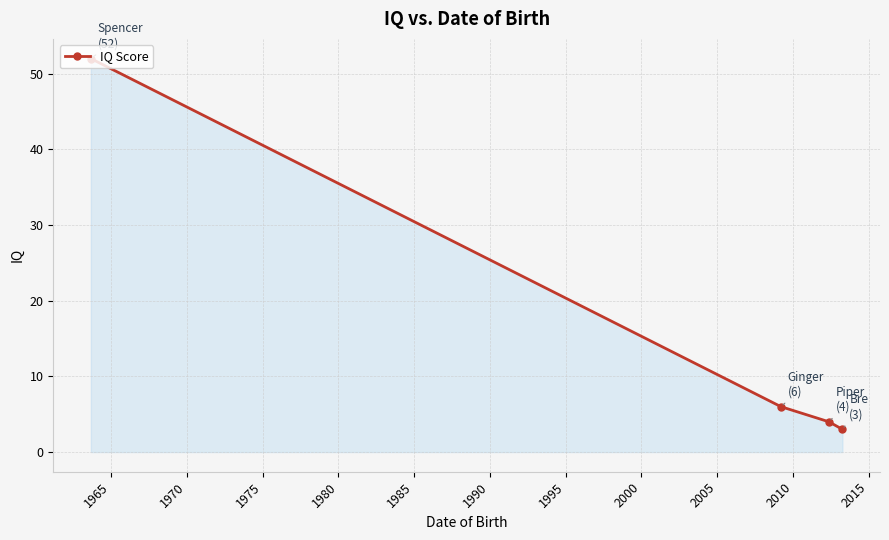

Reading left to right, what are all the values shown in this chart?

52	6	4	3